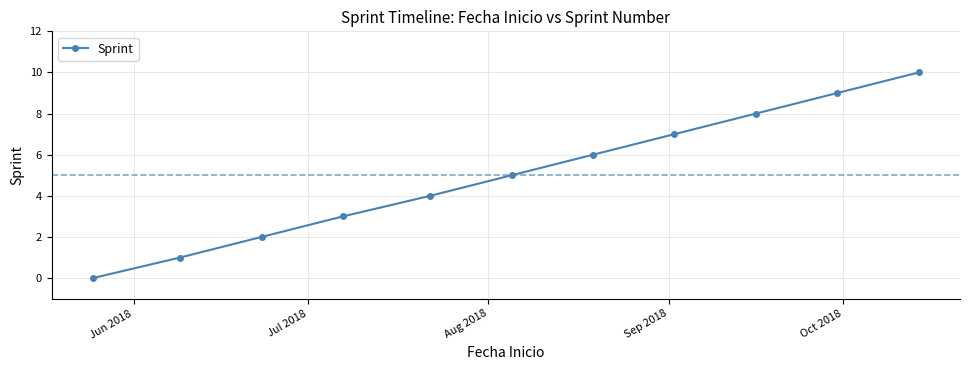

Reading right to left, extract all data points from this chart.

10	9	8	7	6	5	4	3	2	1	0